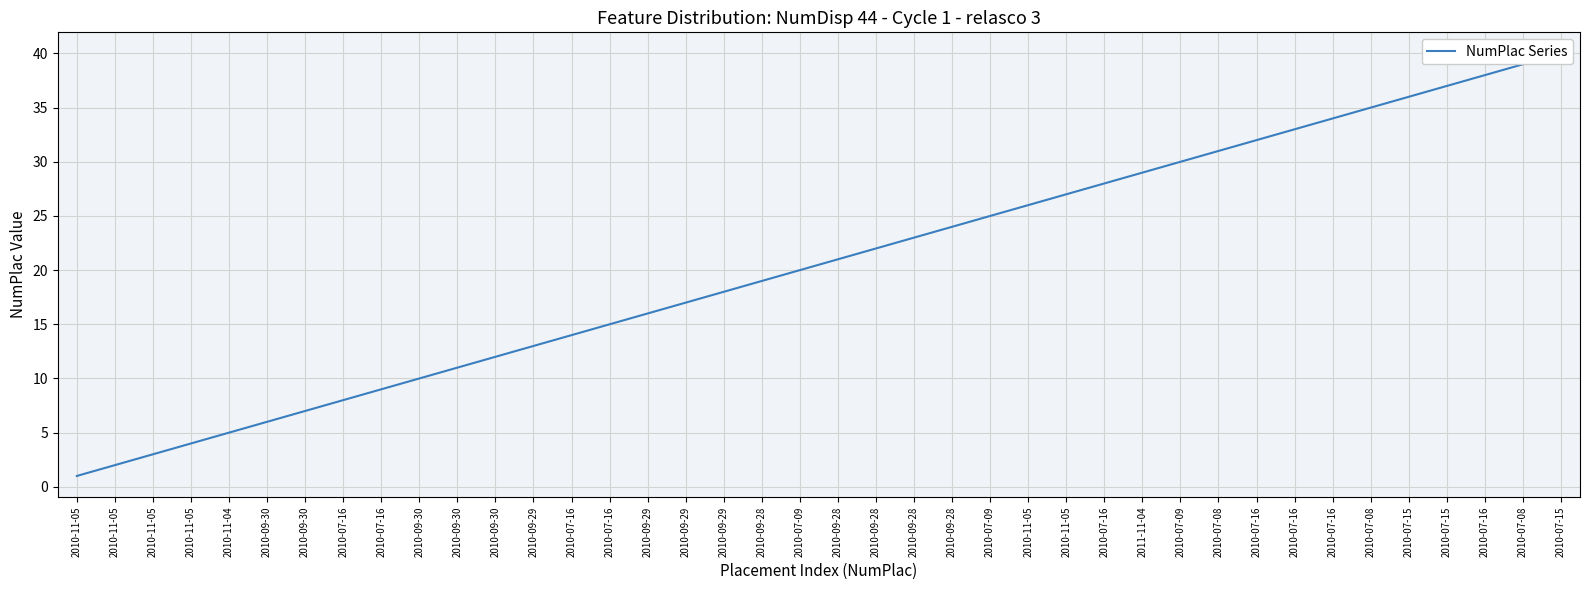

What is the label of the 27th point from the left?

2010-11-05